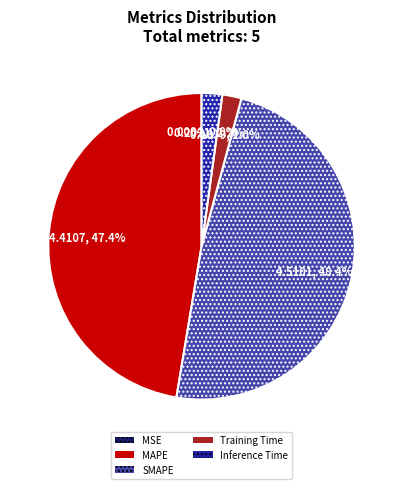

To the nearest percent, what percentage of the pie is SMAPE?

48%